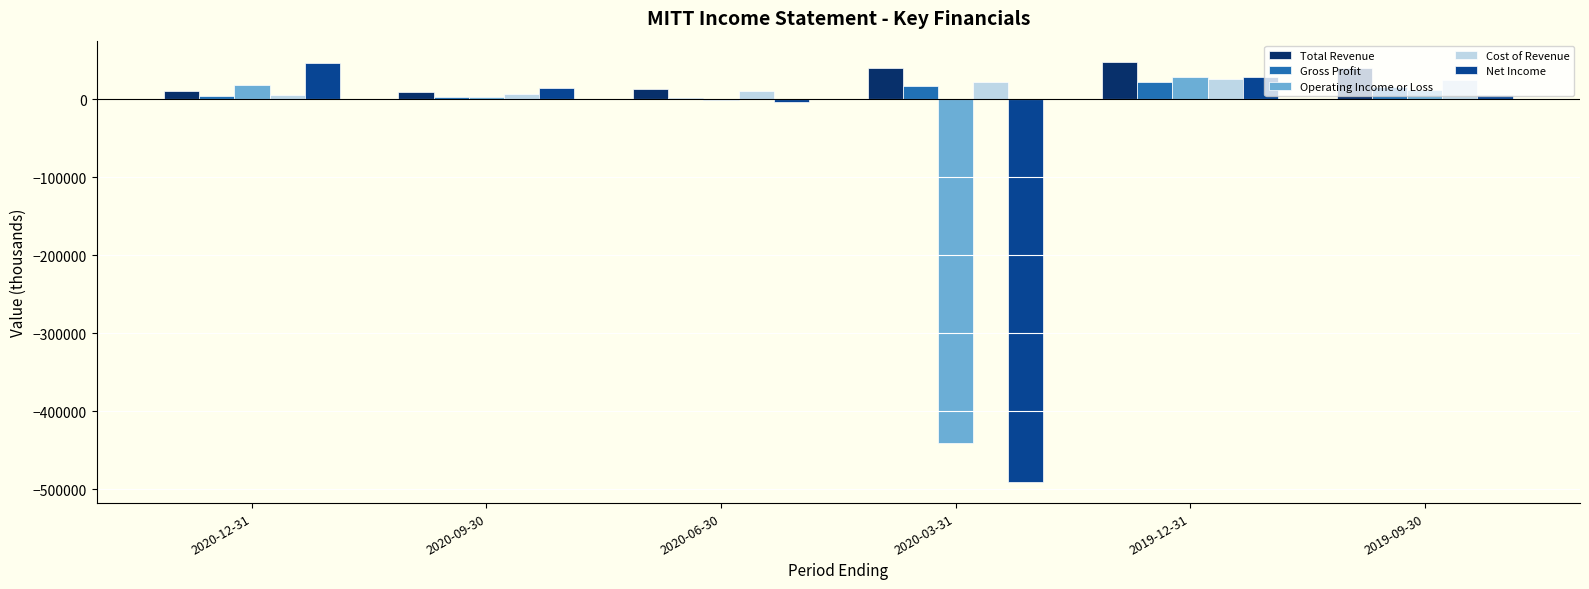

Which series has the largest total across all categories?

Total Revenue